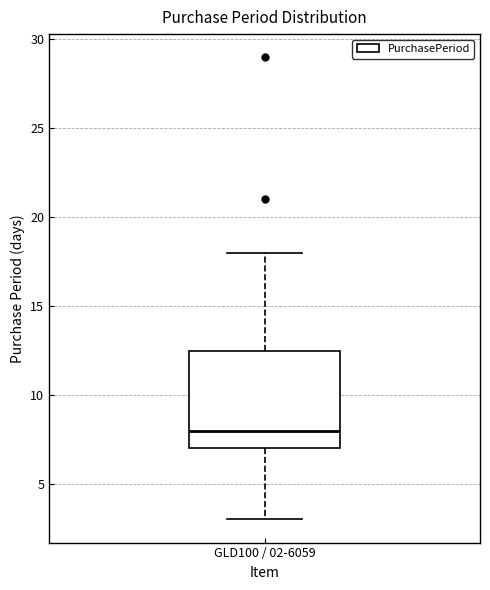

Transcribe this box plot: give where the median line is, the range the box spans, and where the two whiskers end, as read against the y-axis. The values are not printed on the chart, so give them approximately, as read against the axis.

median 8.0, box 7.0 to 12.5, whiskers 3.0 to 18.0